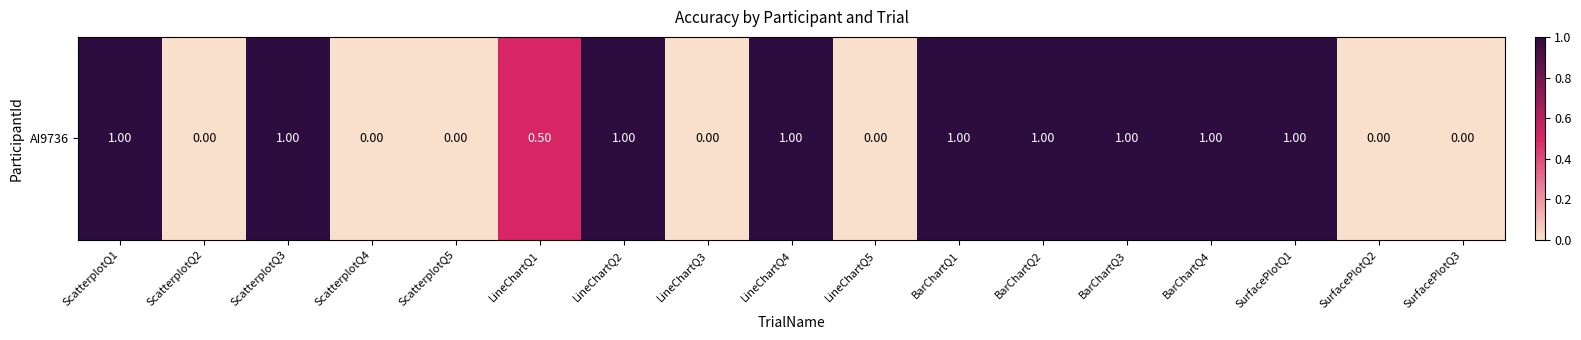

Approximately how many times larger is the value at LineChartQ2 compared to BarChartQ2?

1.0